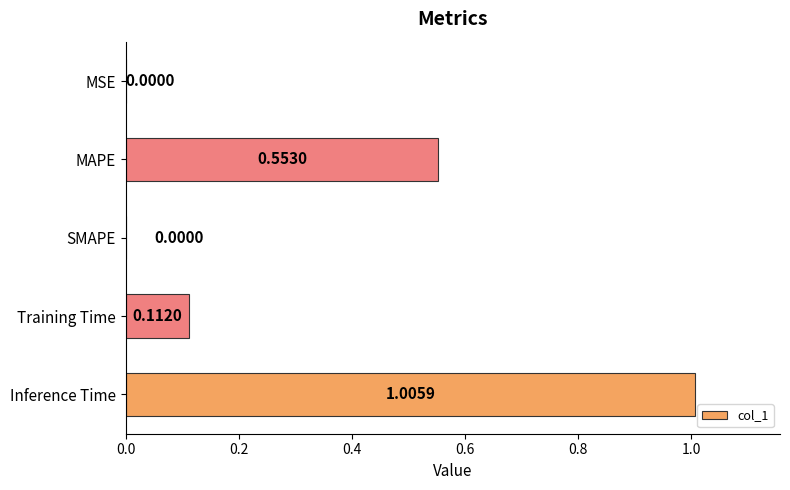

Are the bars horizontal?

Yes